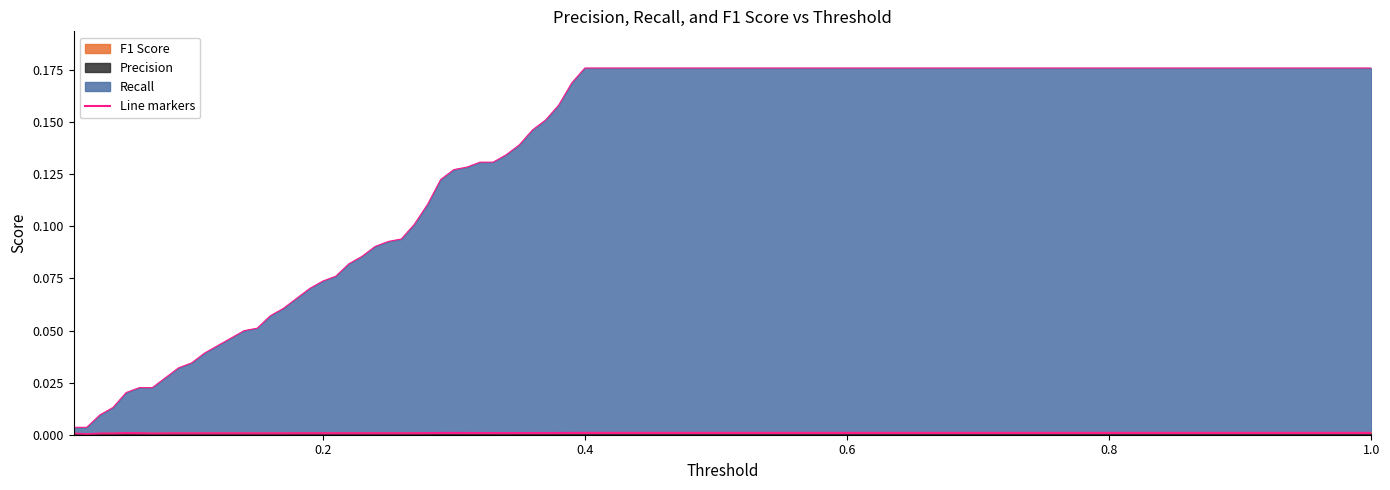

At which category does F1 Score reach its first local valley?

0.15